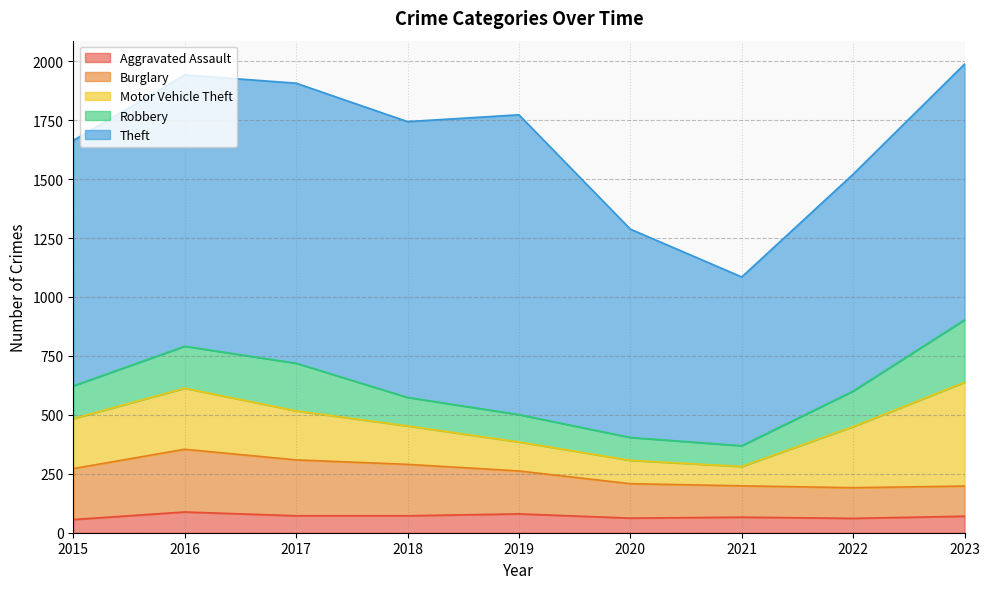

Reading right to left, what are all the values shown in this chart?

Aggravated Assault: 70	61	66	62	80	72	72	88	56
Burglary: 128	130	133	146	182	218	237	266	216
Motor Vehicle Theft: 440	259	82	99	123	163	208	259	212
Robbery: 265	151	88	97	116	121	202	178	139
Theft: 1085	920	716	884	1272	1170	1188	1151	1041